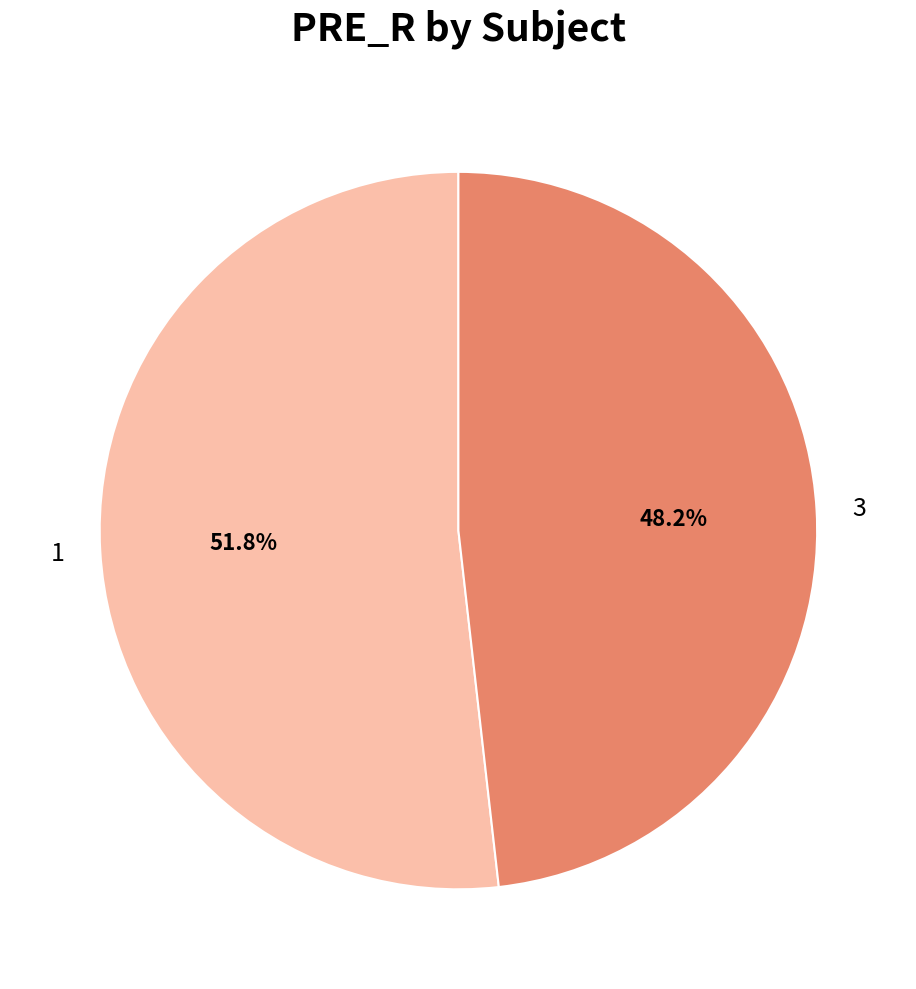

Which slice is the smallest?

3